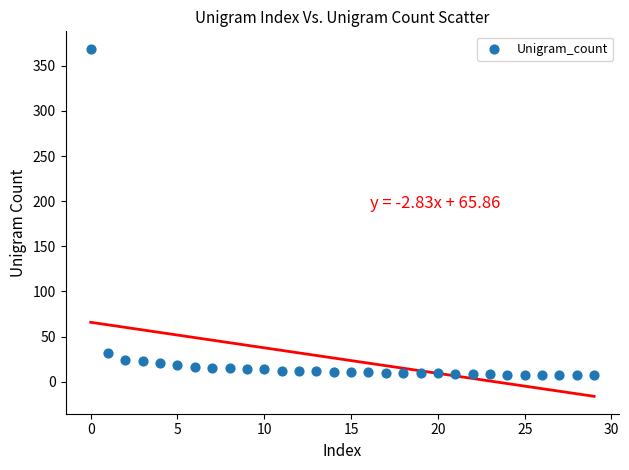

What Y value in the scatter plot is closest to 188?

32